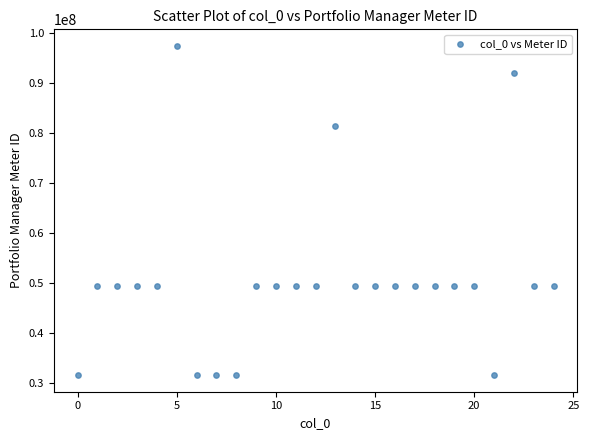

What is the range of Y values (max minus min)?

65955096